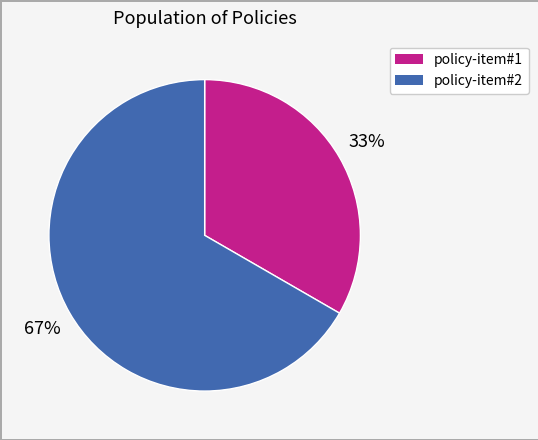

What is the ratio of the value at policy-item#1 to the value at policy-item#2?

0.5